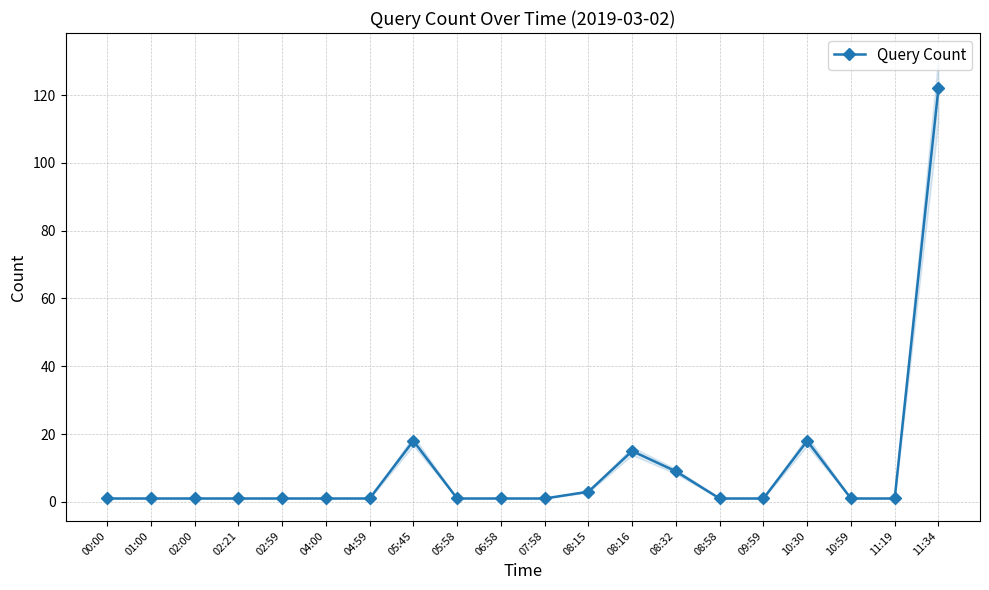

Is it true that the value at 00:00 is 0?

False